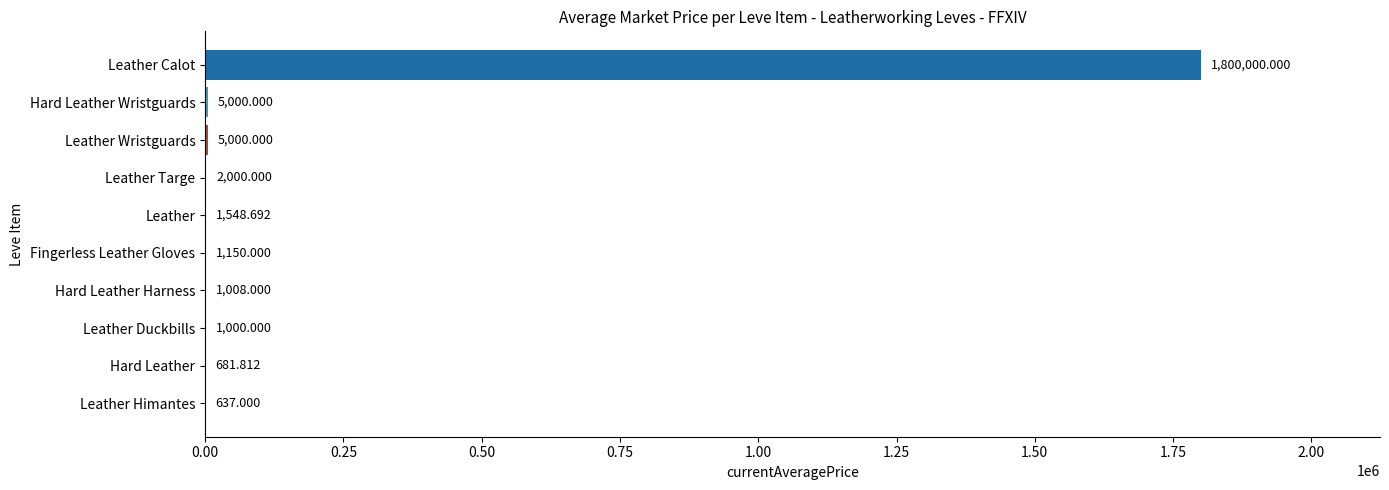

Does the chart contain stacked bars?

No